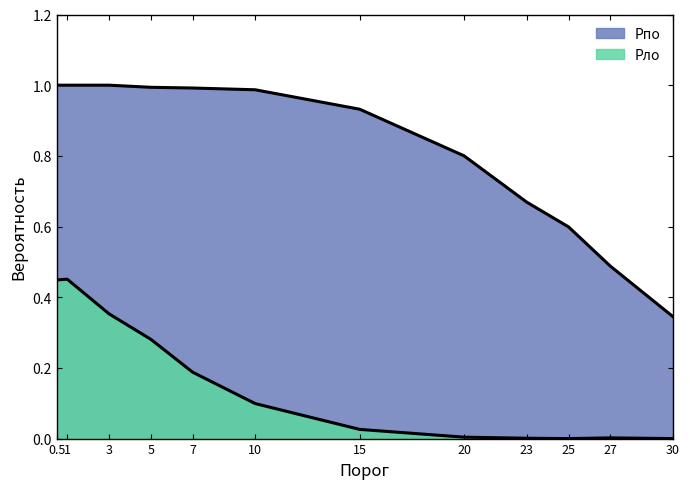

What is the difference between the Pло values at 10 and 15?

0.1